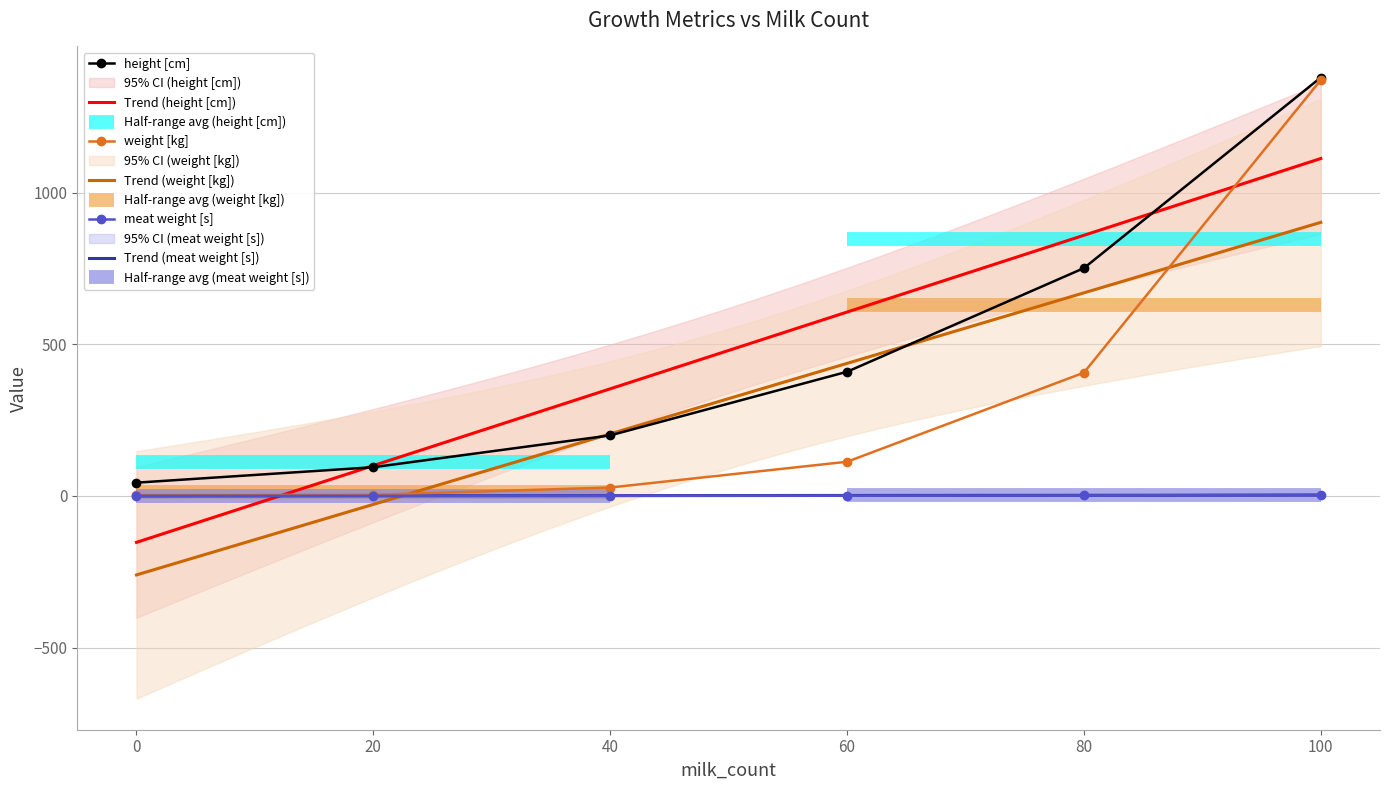

What is the value of the weight [kg] point at the 4th from the left?

113.0